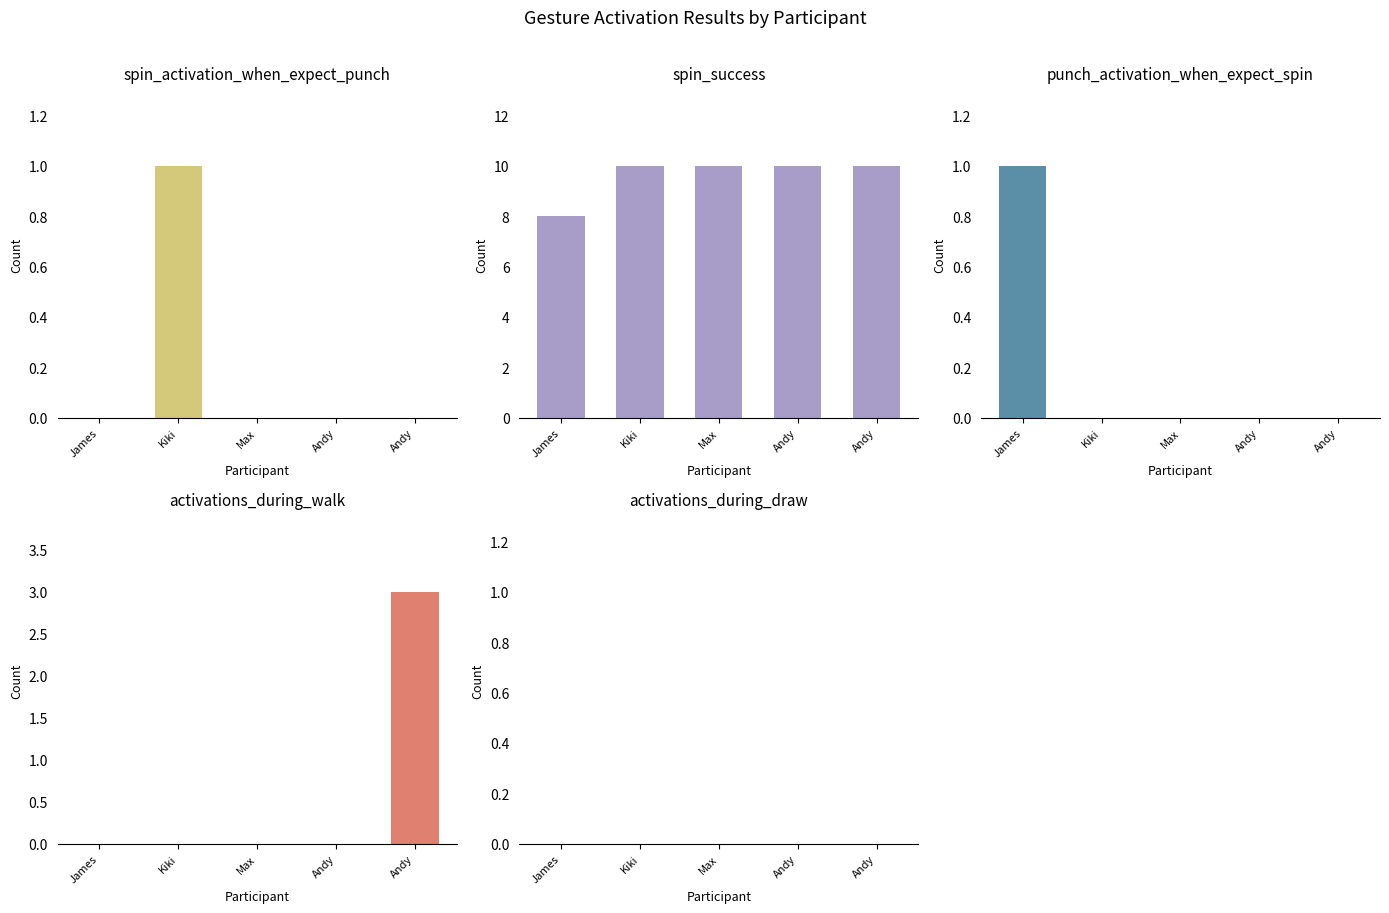

What are all the series names shown in the legend?

spin_activation_when_expect_punch, spin_success, punch_activation_when_expect_spin, activations_during_walk, activations_during_draw